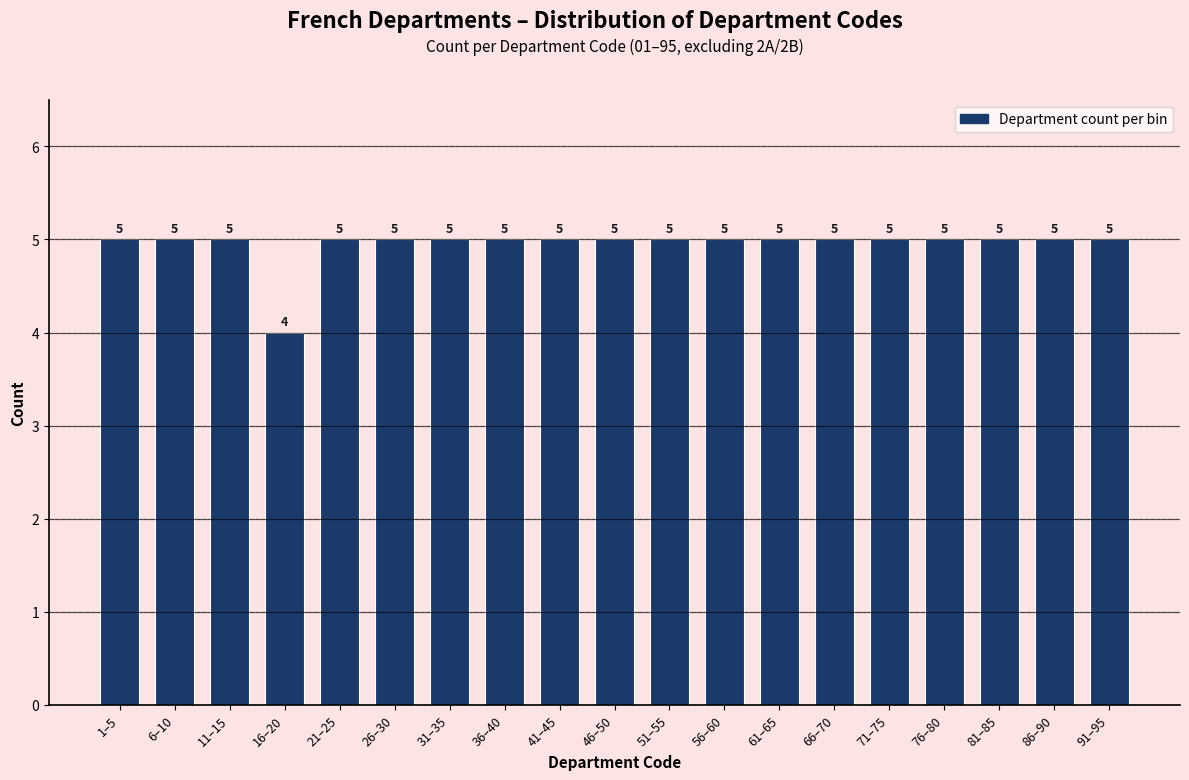

Reading left to right, what are all the values shown in this chart?

1–5=5	6–10=5	11–15=5	16–20=4	21–25=5	26–30=5	31–35=5	36–40=5	41–45=5	46–50=5	51–55=5	56–60=5	61–65=5	66–70=5	71–75=5	76–80=5	81–85=5	86–90=5	91–95=5